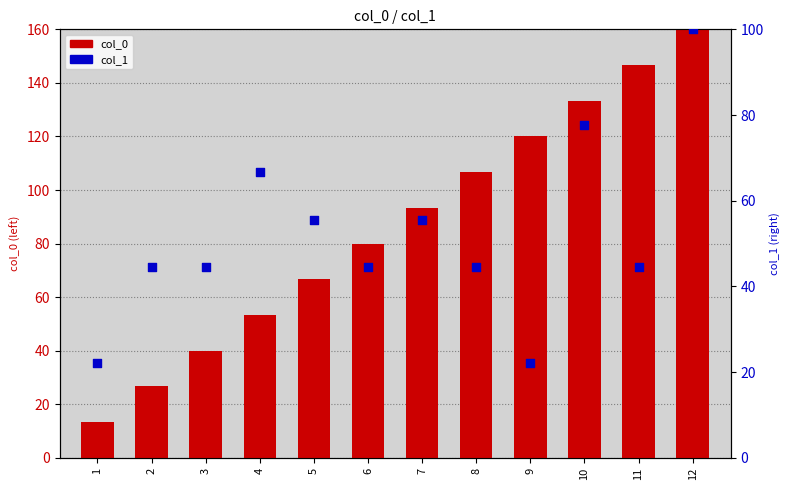

Which series contains the highest Y value?

col_0